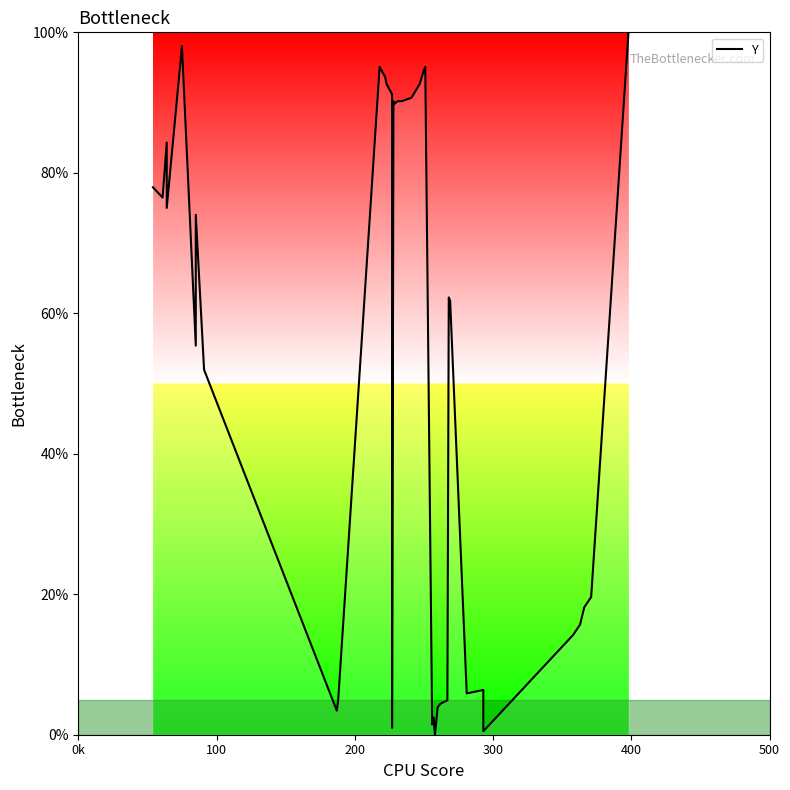

Does the chart have visible grid lines?

No